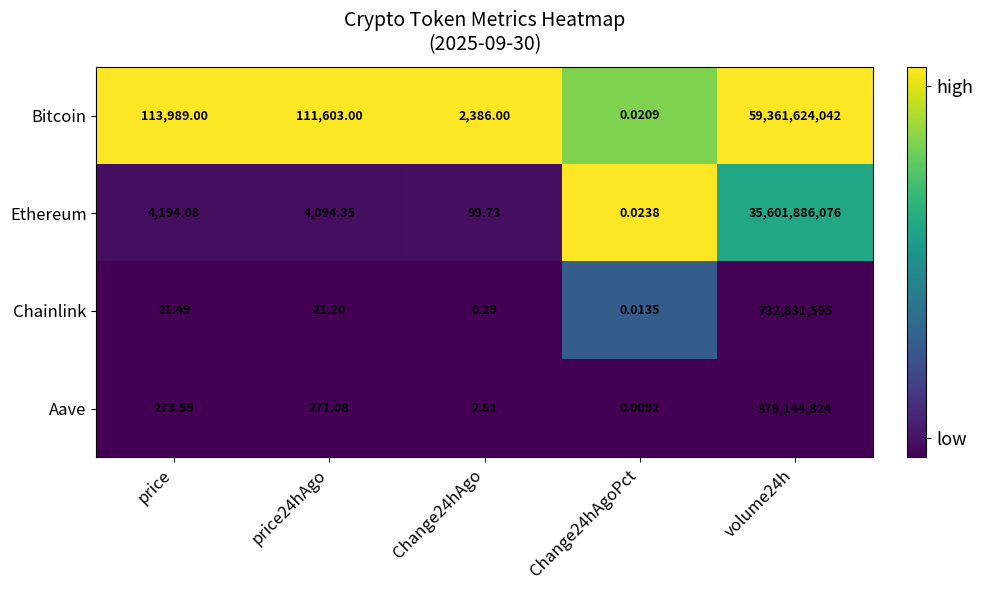

Which series has the largest range (max minus min)?

Bitcoin